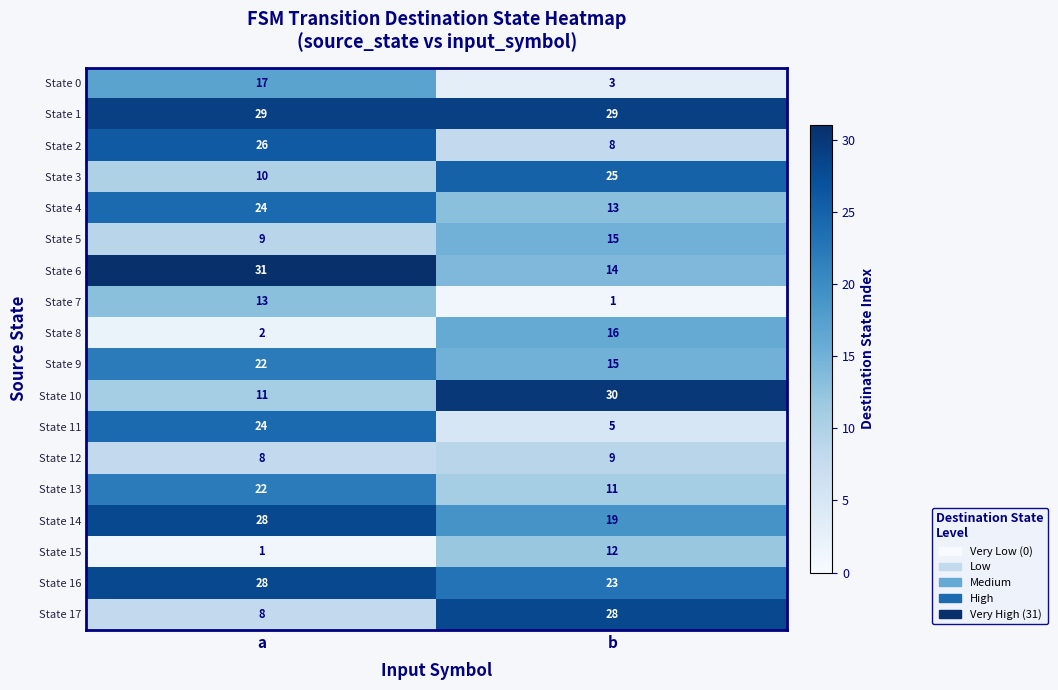

What is the difference between the State 11 values at a and b?

19